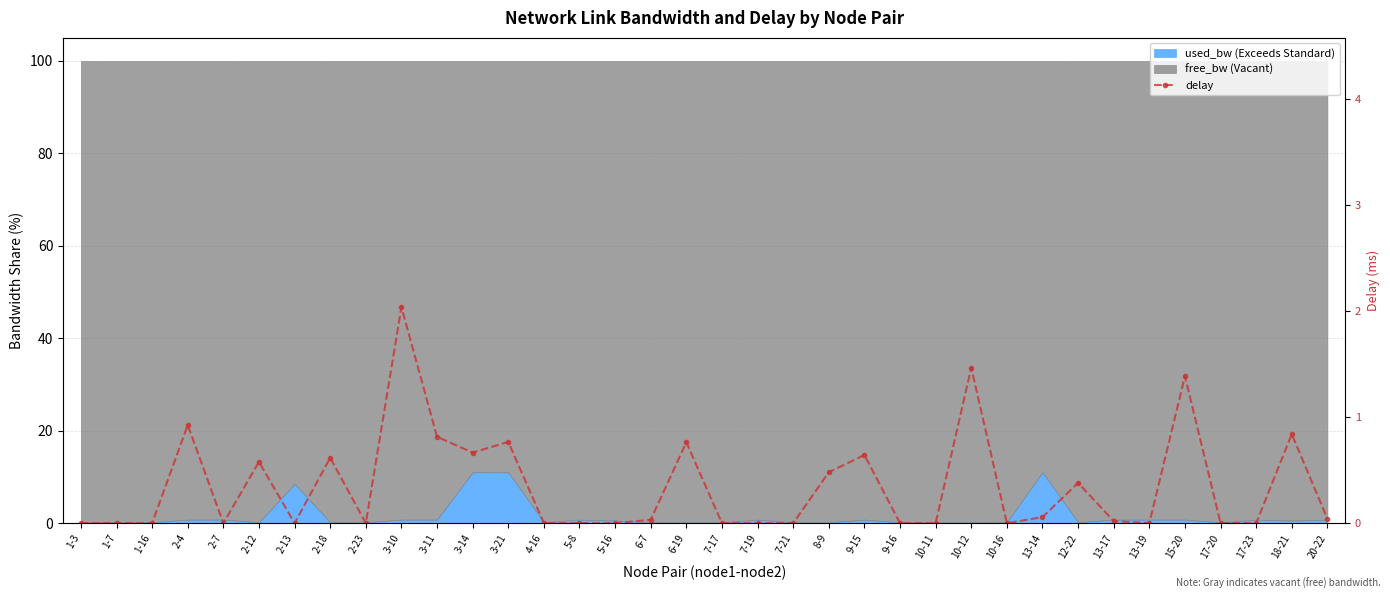

Does the chart have visible grid lines?

Yes